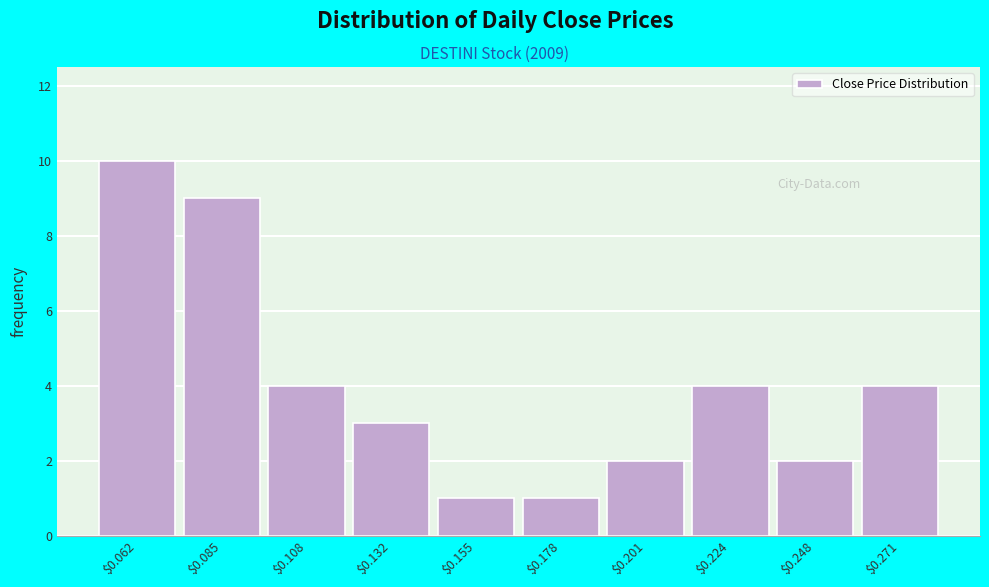

Reading left to right, extract all data points from this chart.

10	9	4	3	1	1	2	4	2	4